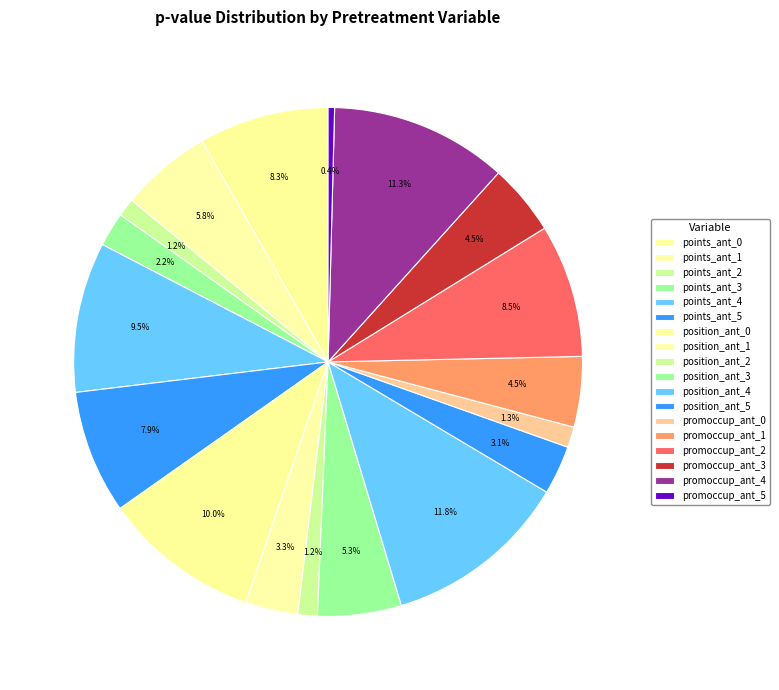

What percentage do promoccup_ant_1 and position_ant_3 together represent?

9.8%